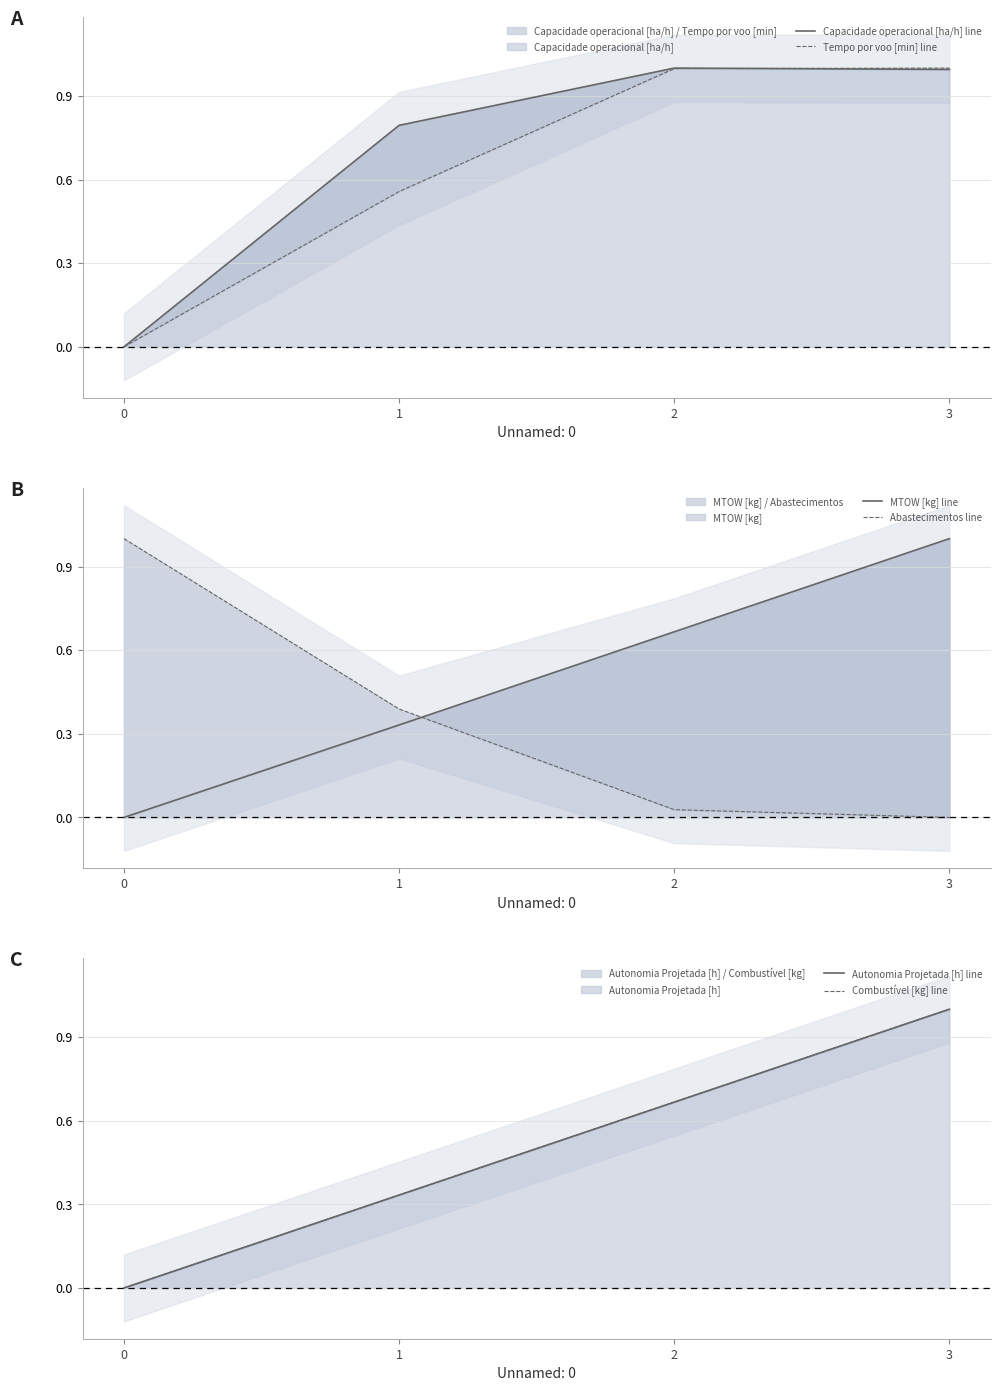

Which series ends up on top after the final intersection of Abastecimentos line and Tempo por voo [min] line?

Tempo por voo [min] line